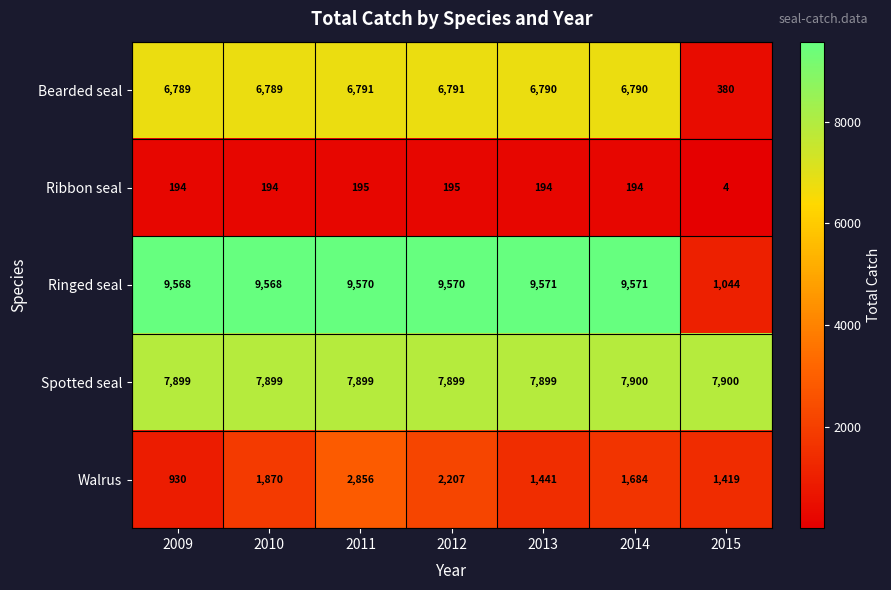

Which label corresponds to the smallest value in the chart?

2015